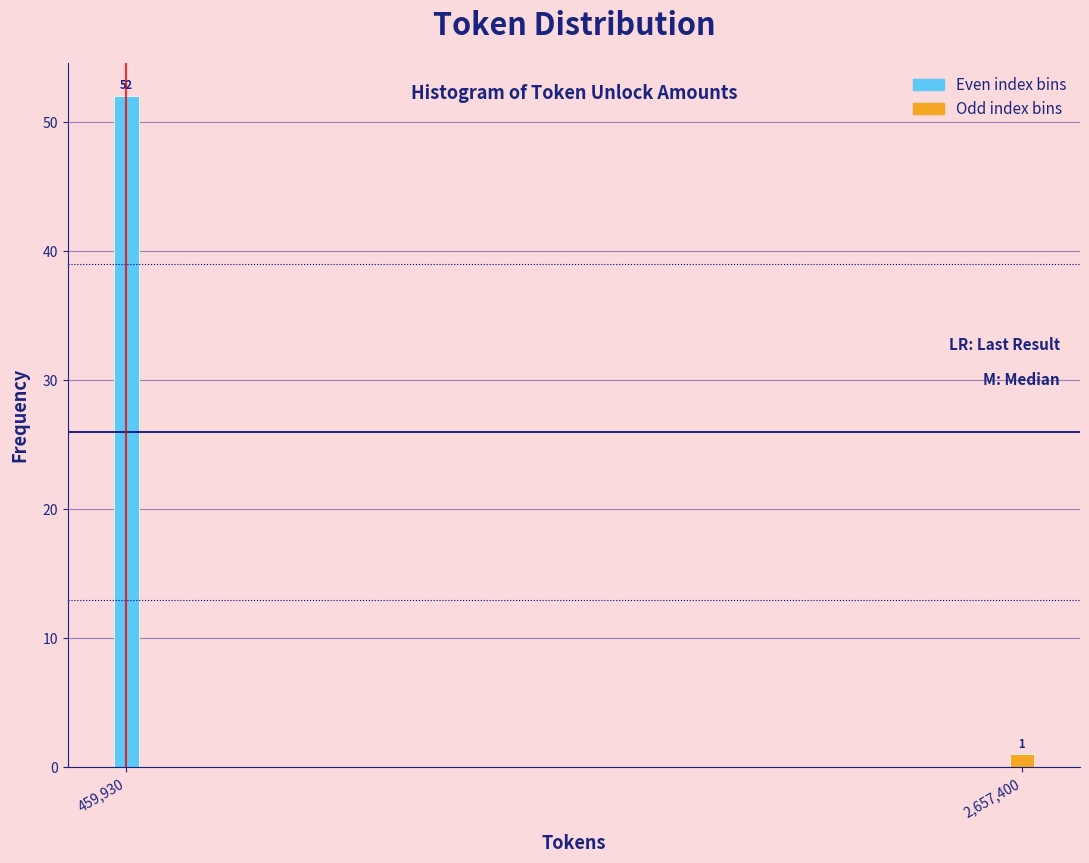

Reading left to right, what are all the values shown in this chart?

459,930=52	2,657,400=1